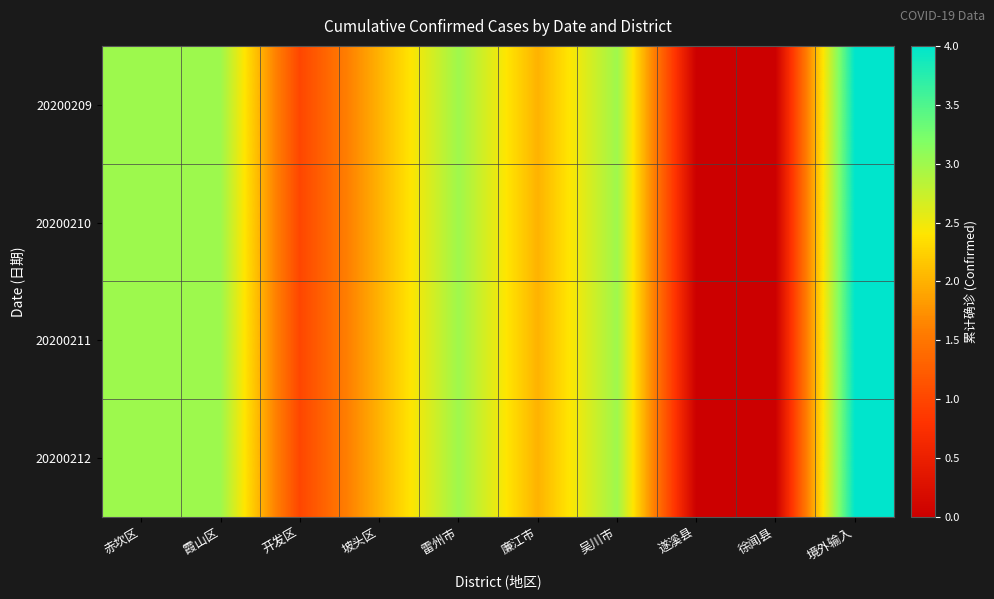

Rank the series by their maximum value, from highest to lowest.

20200209, 20200210, 20200211, 20200212